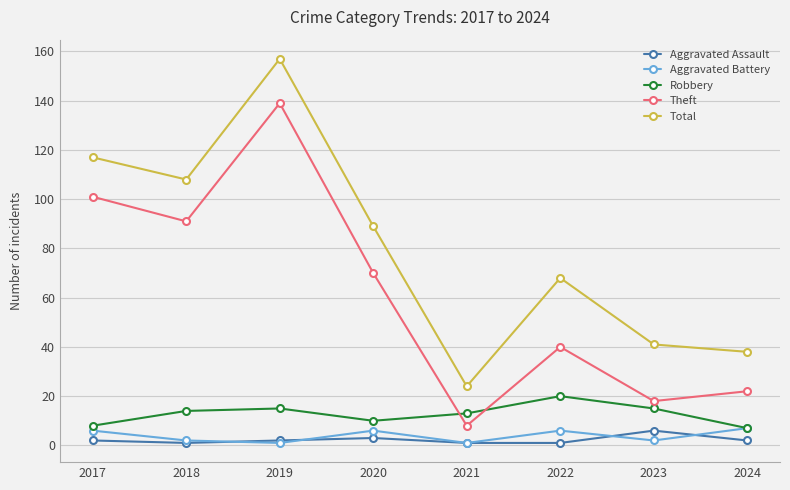

What are all the series names shown in the legend?

Aggravated Assault, Aggravated Battery, Robbery, Theft, Total